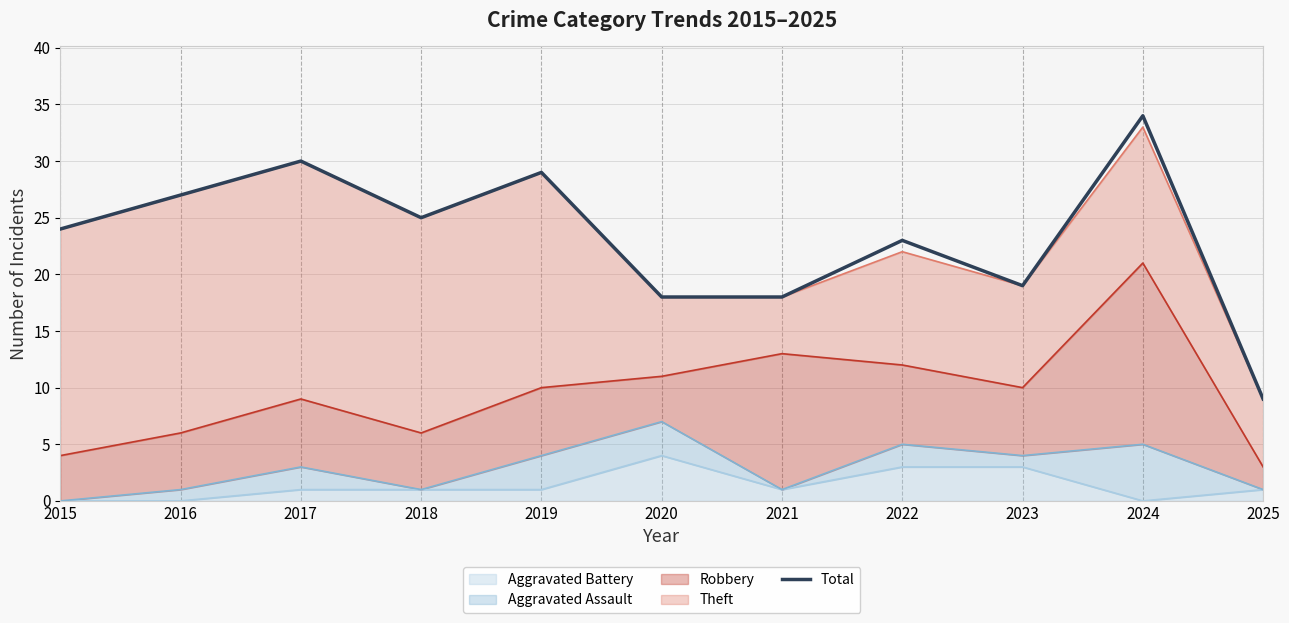

True or false: the data shows 44 at 2016.

False